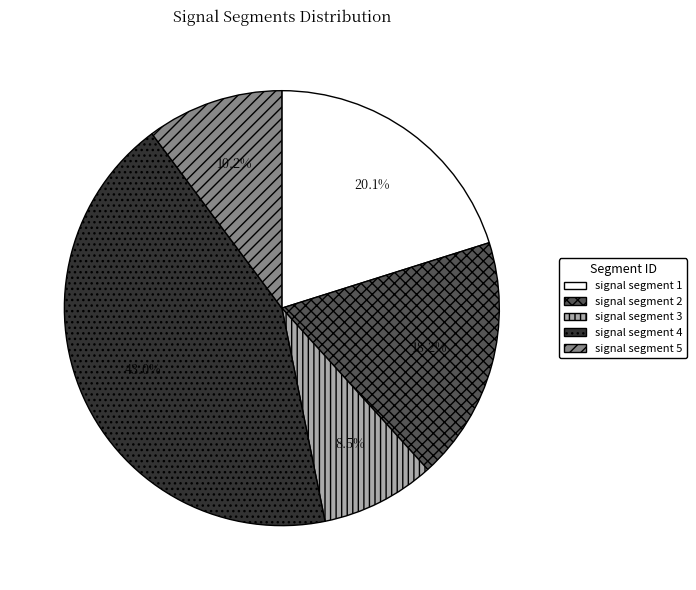

Does signal segment 4 represent more than half of the total?

No